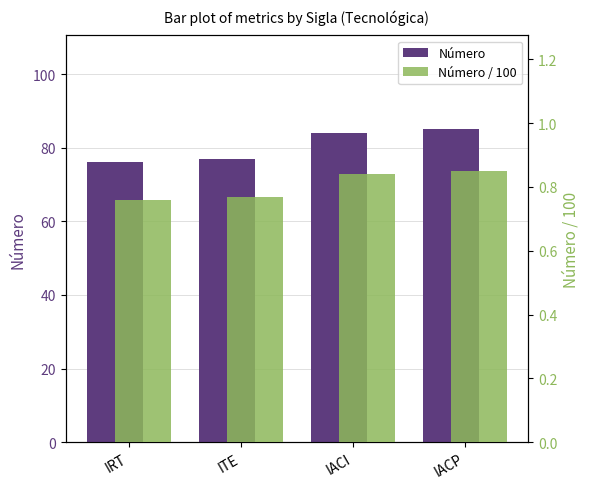

What is the greatest value displayed?

85.0